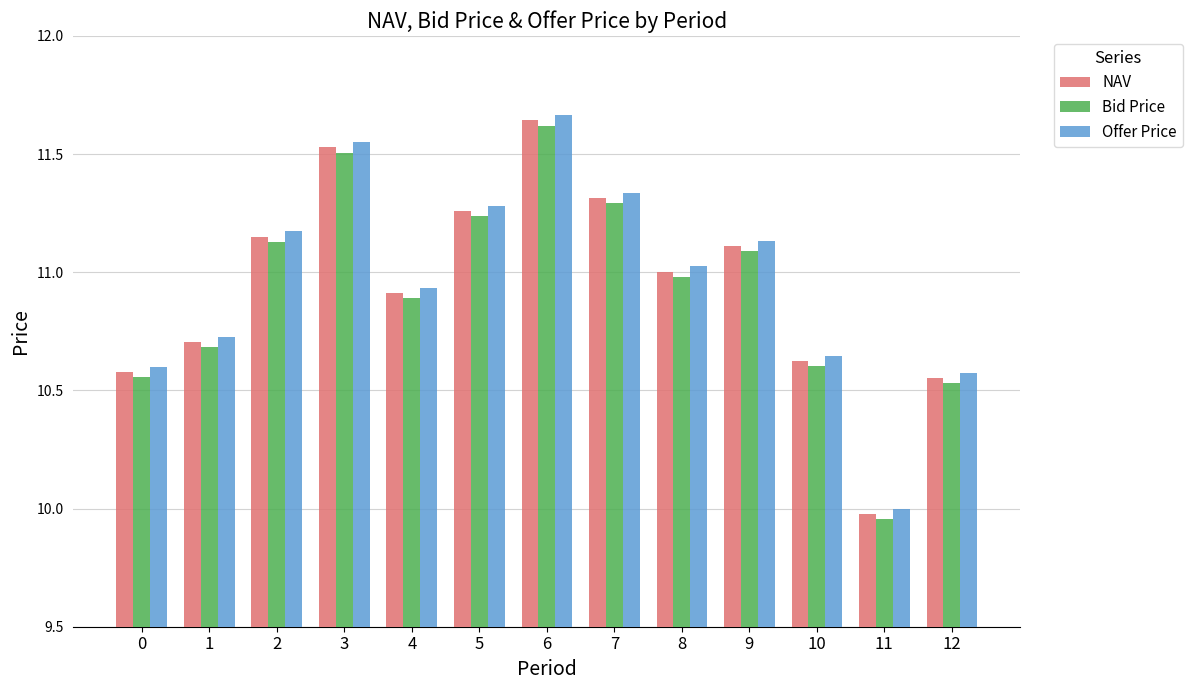

Is the value of Offer Price at 7 greater than the value of NAV at 3?

No